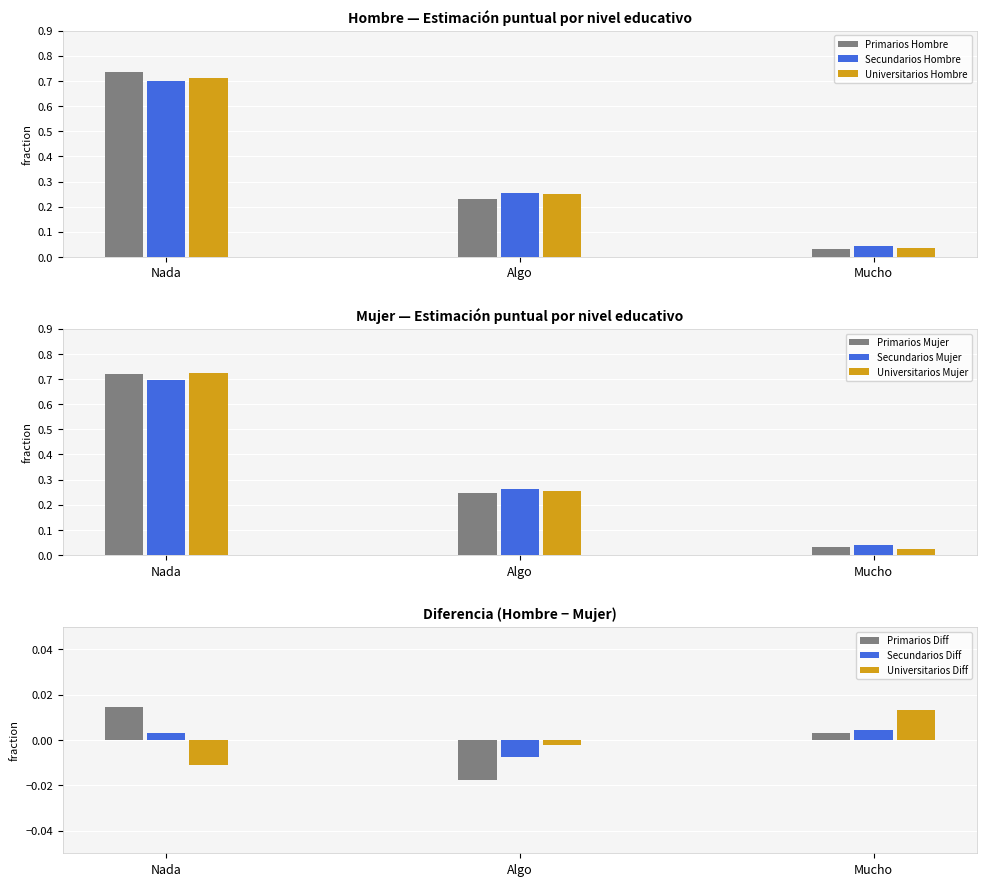

Is it true that Universitarios Hombre equals 1.1 at Nada?

False